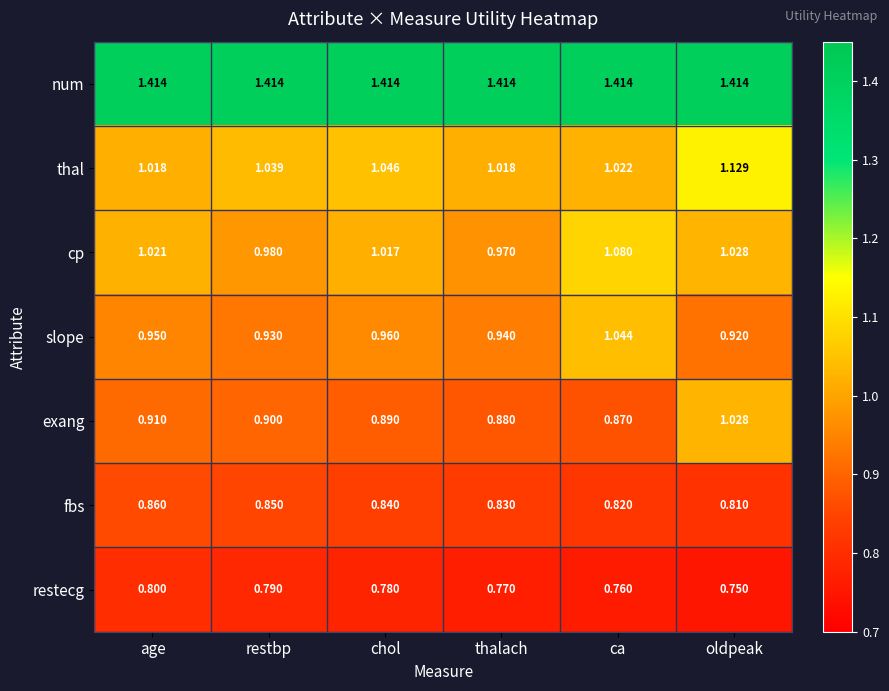

At which category is the sum across all series the highest?

oldpeak